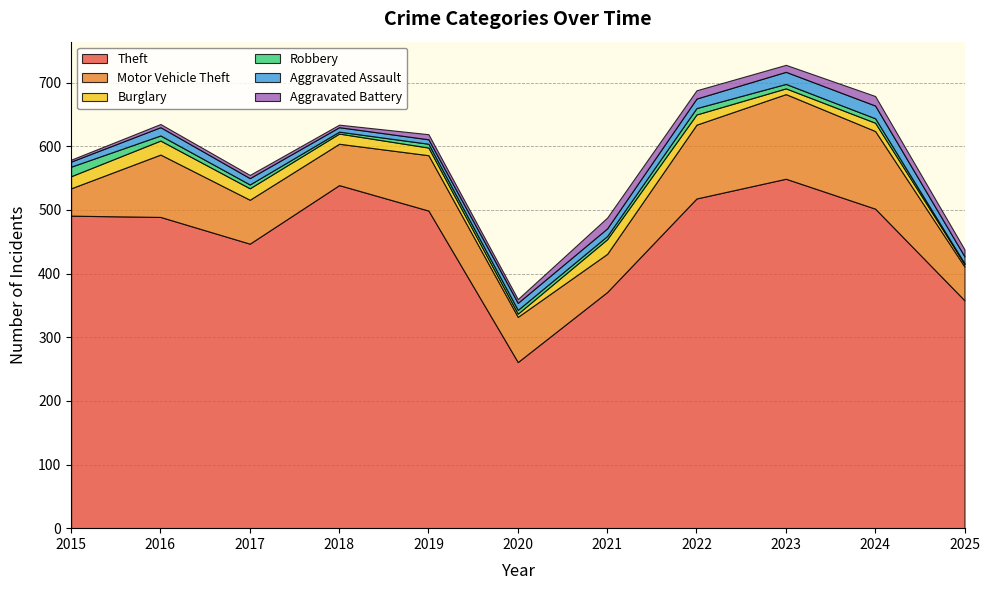

Reading right to left, transcribe all the data shown in this chart.

Theft: 2025=358	2024=502	2023=549	2022=518	2021=371	2020=261	2019=499	2018=539	2017=447	2016=489	2015=491
Motor Vehicle Theft: 2025=53	2024=122	2023=133	2022=116	2021=60	2020=71	2019=87	2018=65	2017=69	2016=98	2015=43
Burglary: 2025=4	2024=13	2023=9	2022=16	2021=23	2020=5	2019=12	2018=16	2017=18	2016=22	2015=19
Robbery: 2025=1	2024=7	2023=7	2022=10	2021=5	2020=6	2019=6	2018=3	2017=6	2016=8	2015=15
Aggravated Assault: 2025=11	2024=20	2023=19	2022=15	2021=12	2020=11	2019=7	2018=7	2017=10	2016=13	2015=8
Aggravated Battery: 2025=11	2024=15	2023=11	2022=13	2021=17	2020=6	2019=8	2018=4	2017=5	2016=5	2015=3